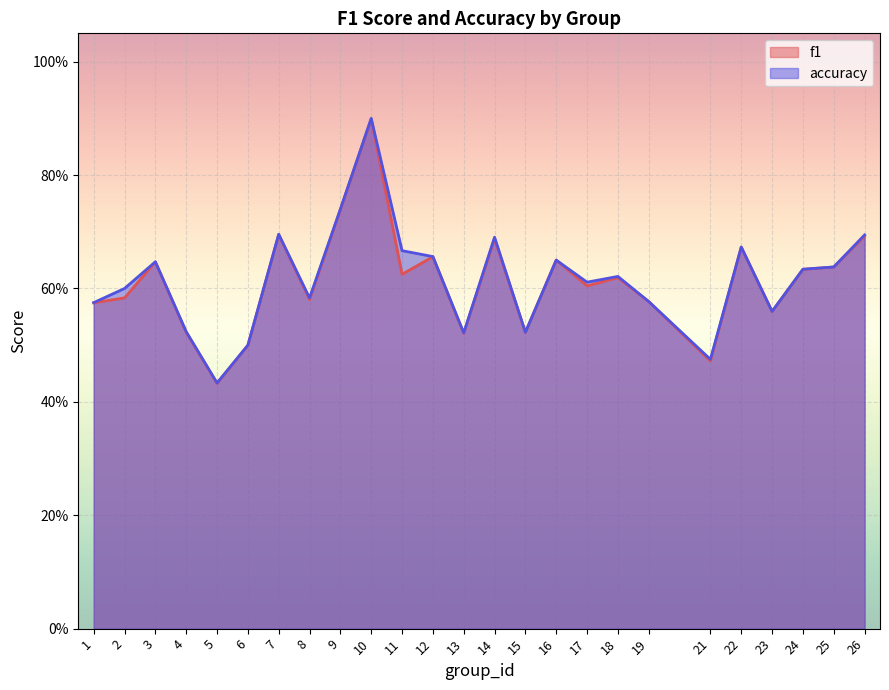

At how many categories does at least one series exceed 0?

25